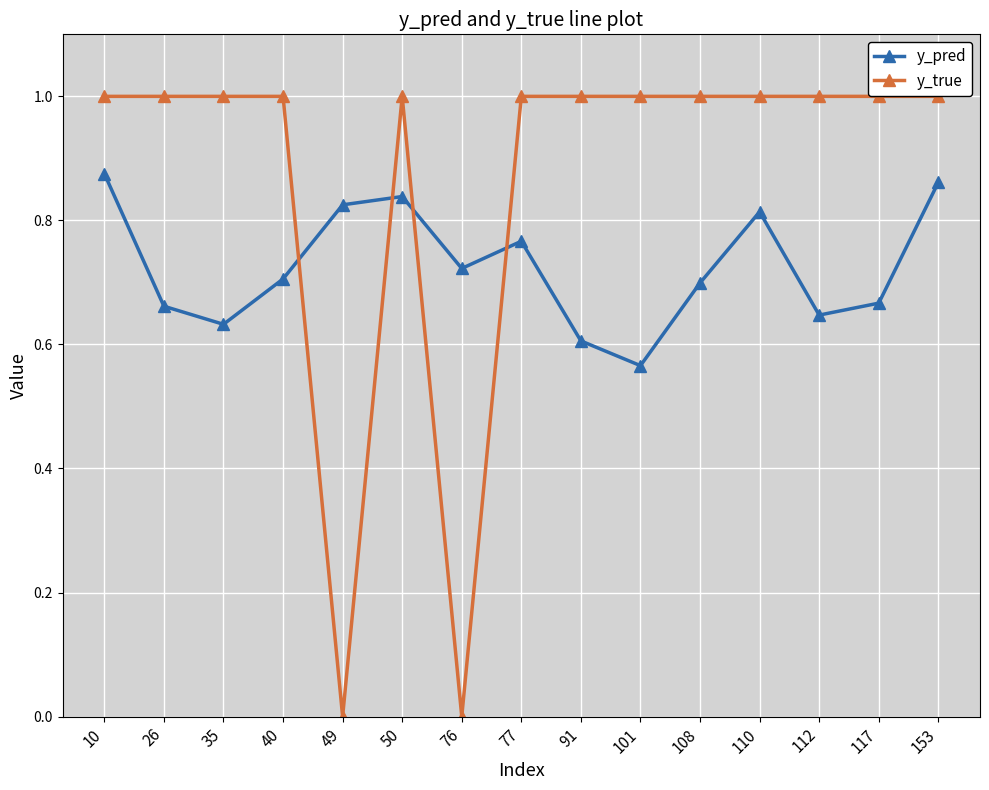

True or false: y_pred has more than 0 interior local peaks.

True